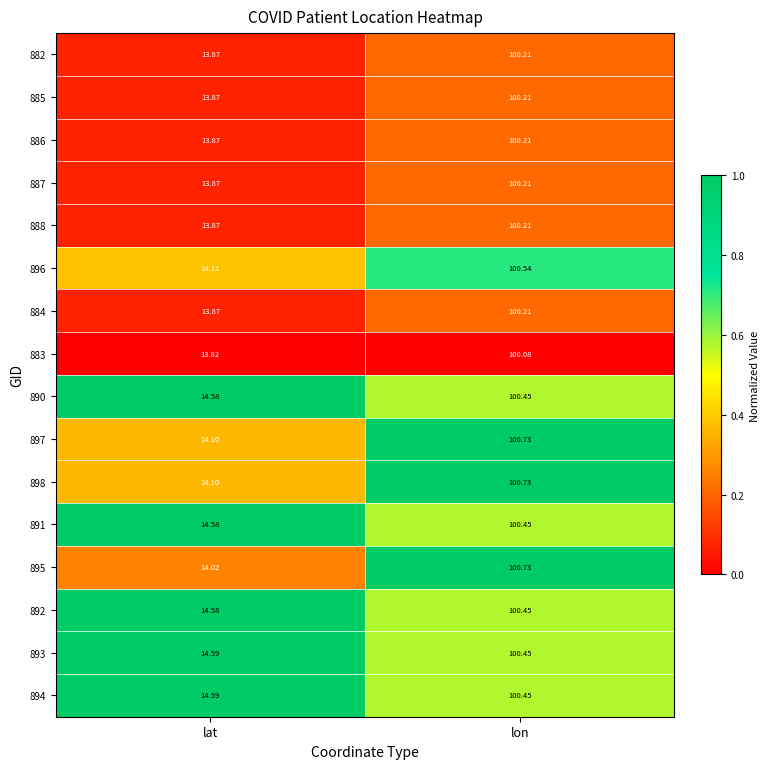

Where does the 885 series first go above 100?

lon